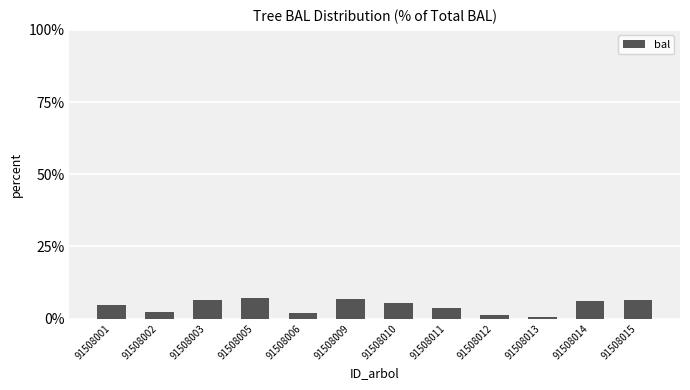

Approximately how many times larger is the value at 91508010 compared to 91508001?

1.2